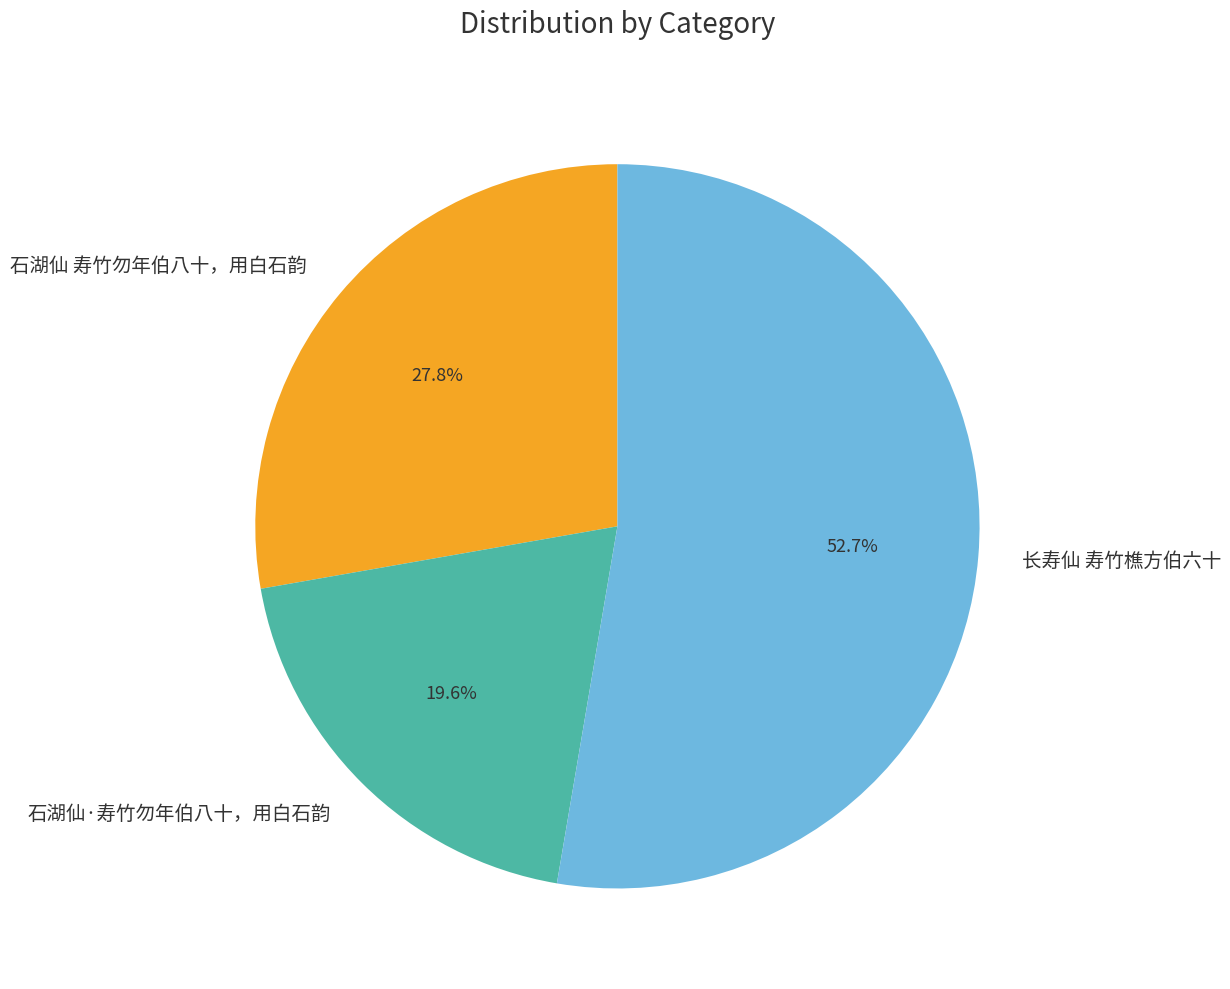

Is the sum of 石湖仙 寿竹勿年伯八十，用白石韵 and 长寿仙 寿竹樵方伯六十 greater than half?

Yes